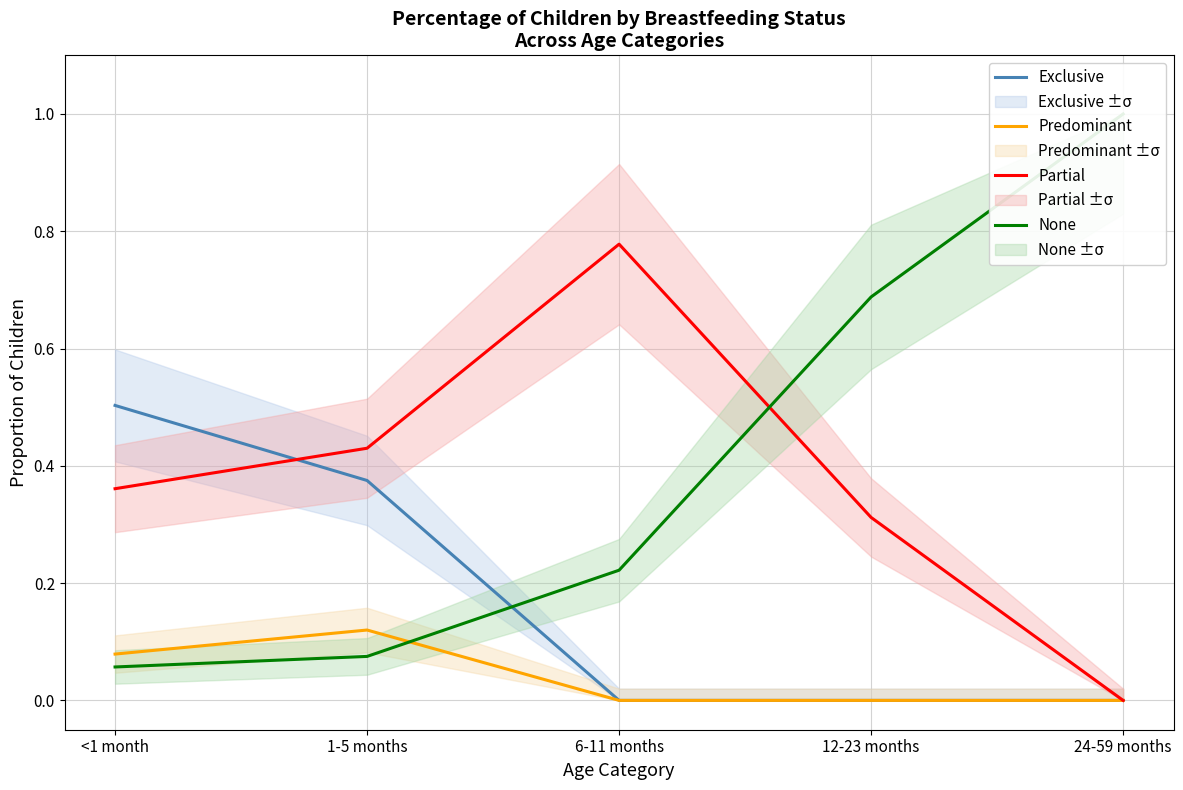

Is it true that None equals 0.0 at <1 month?

False